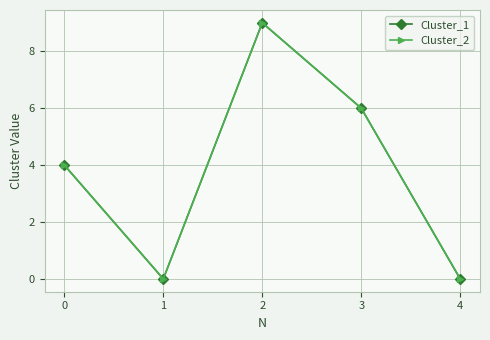

Does the chart have visible grid lines?

Yes